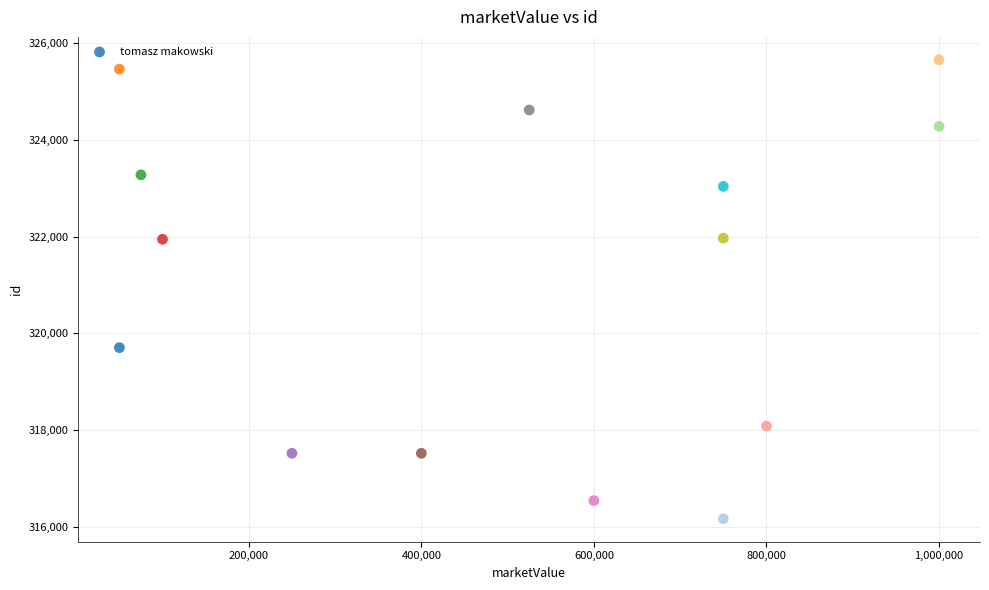

What is the range of Y values (max minus min)?

9493.3